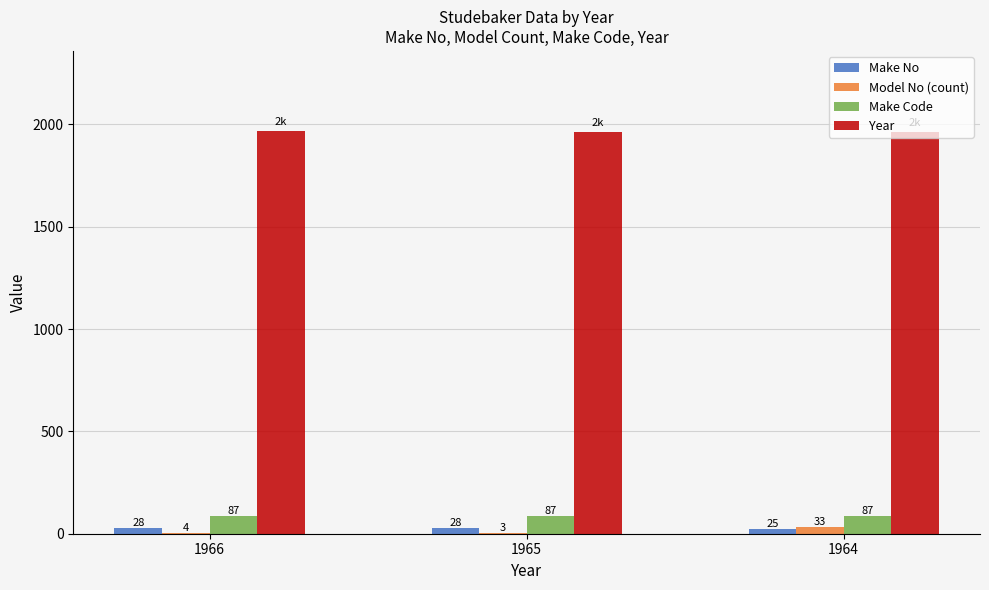

How many distinct data groups are displayed?

4